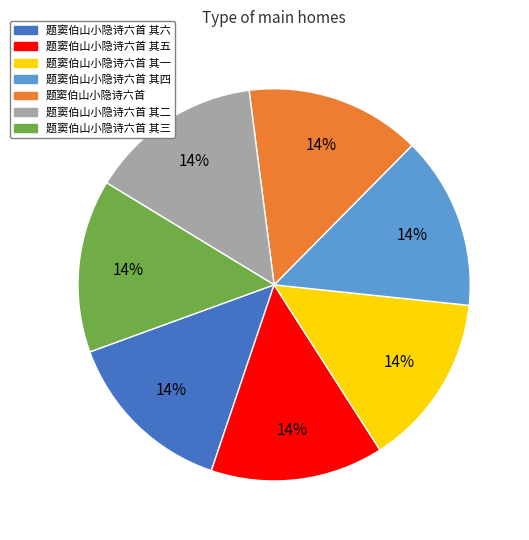

Count the number of slices in the pie.

7